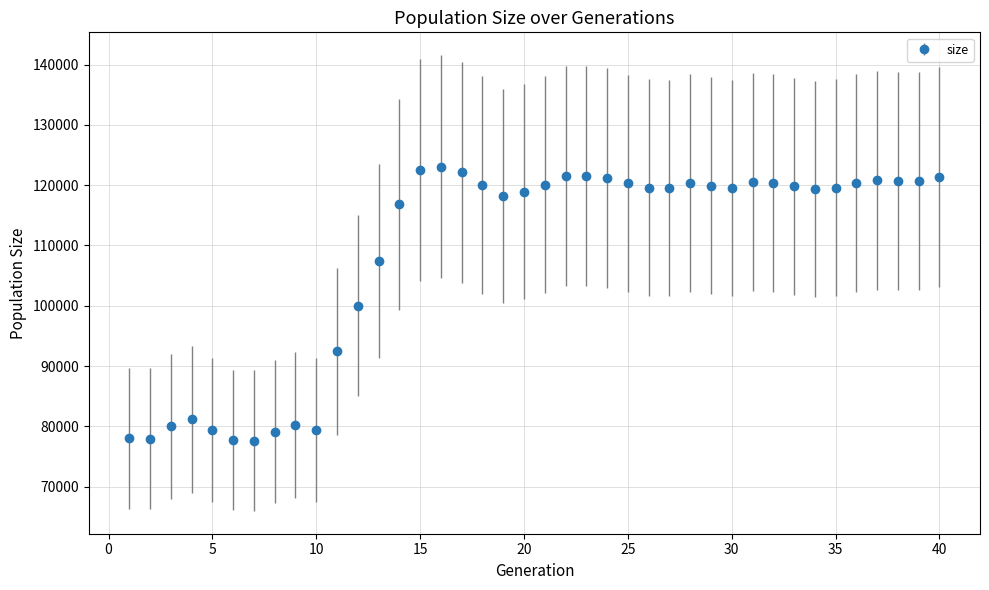

What is the greatest value displayed?

123094